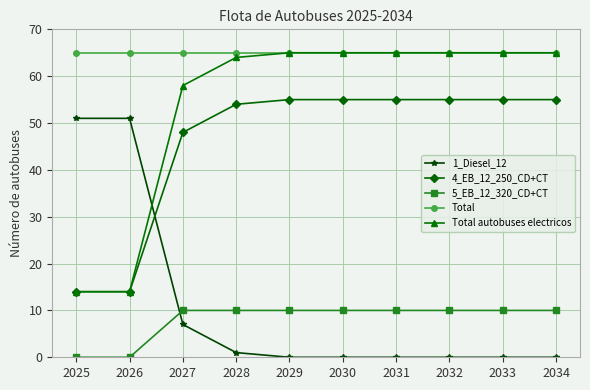

How many distinct data groups are displayed?

5